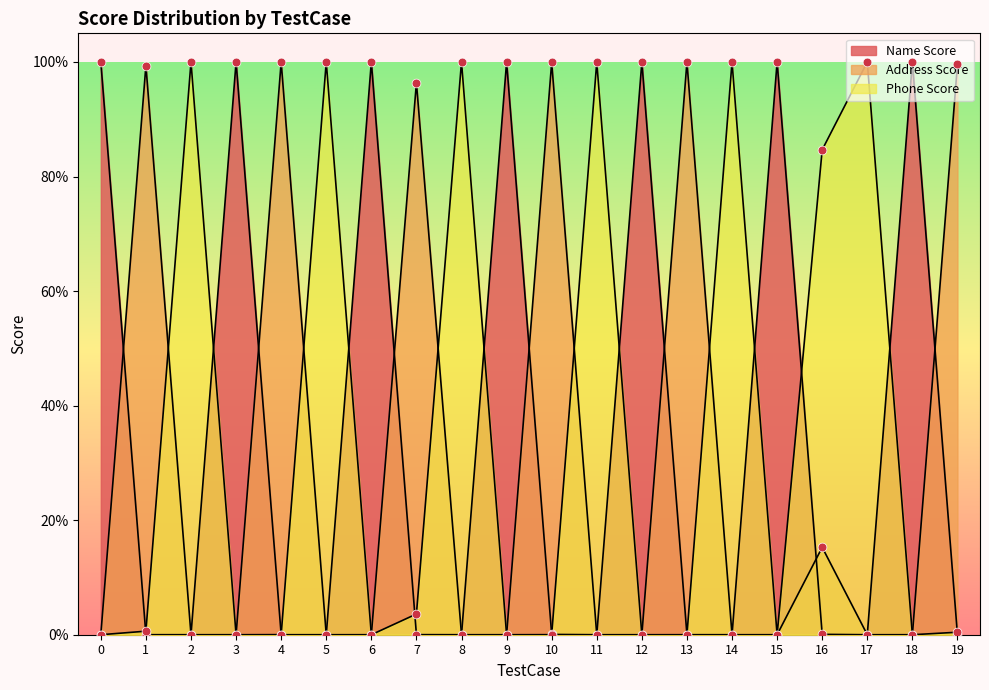

Which series has the largest total across all categories?

Name Score